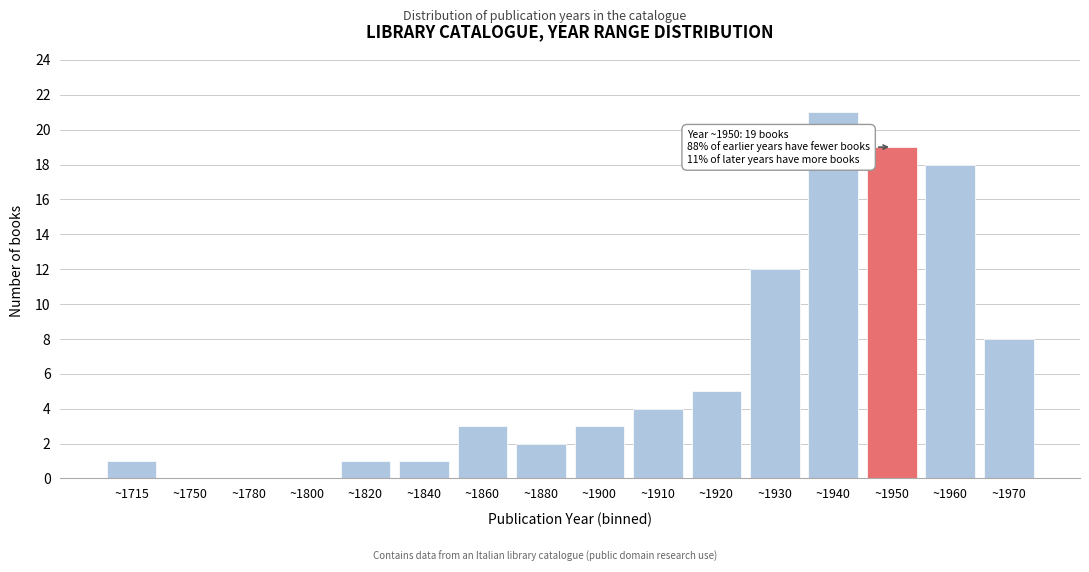

Reading right to left, list all the values displayed in this chart.

~1970=8	~1960=18	~1950=19	~1940=21	~1930=12	~1920=5	~1910=4	~1900=3	~1880=2	~1860=3	~1840=1	~1820=1	~1800=0	~1780=0	~1750=0	~1715=1